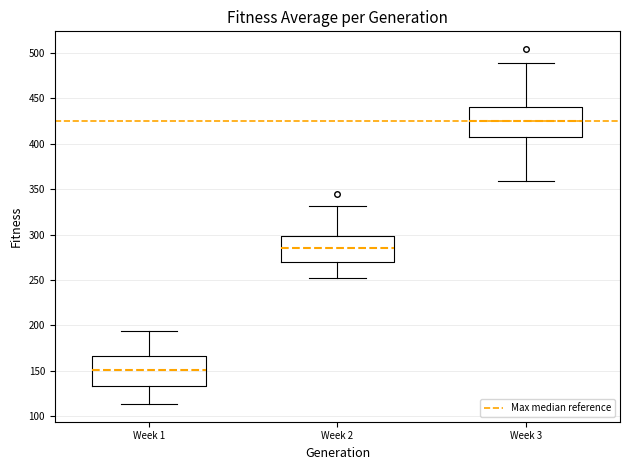

Where is the upper edge of the box for Week 3 on the y-axis? The values are not printed on the chart, so give them approximately, as read against the axis.

440